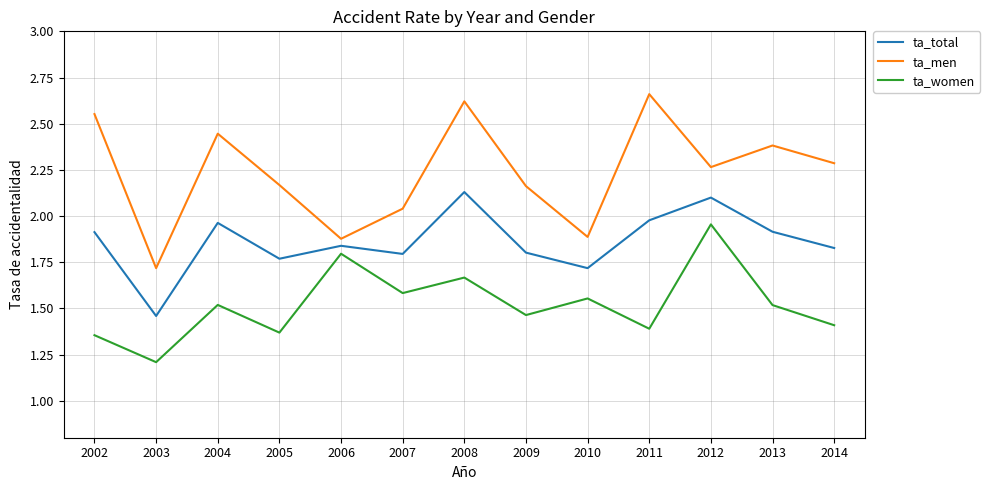

How many categories are shown in the chart?

13